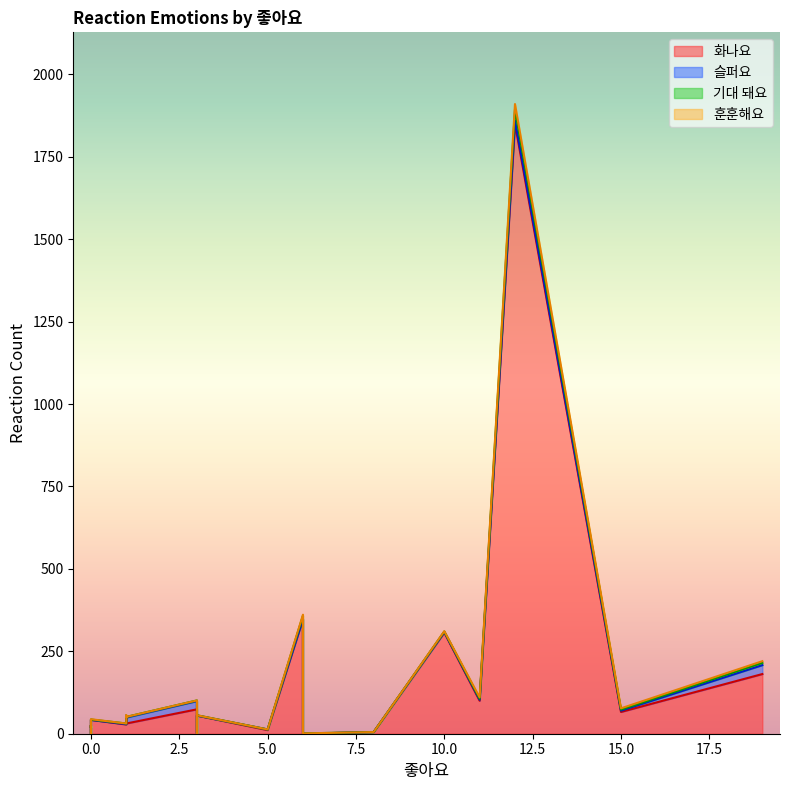

True or false: 훈훈해요 has a value of 0 at 1.

True